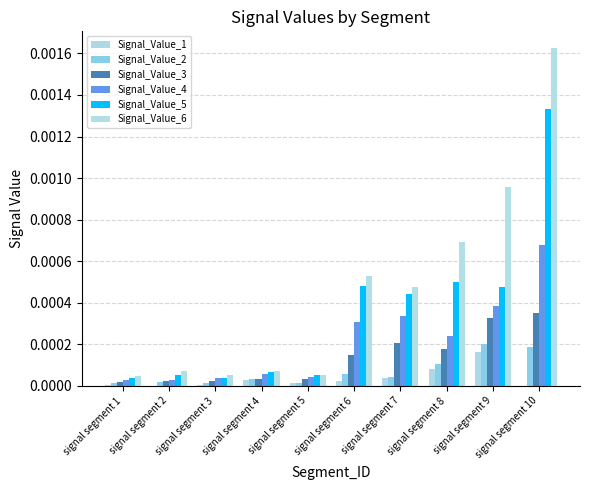

At which category is the sum across all series the highest?

signal segment 10